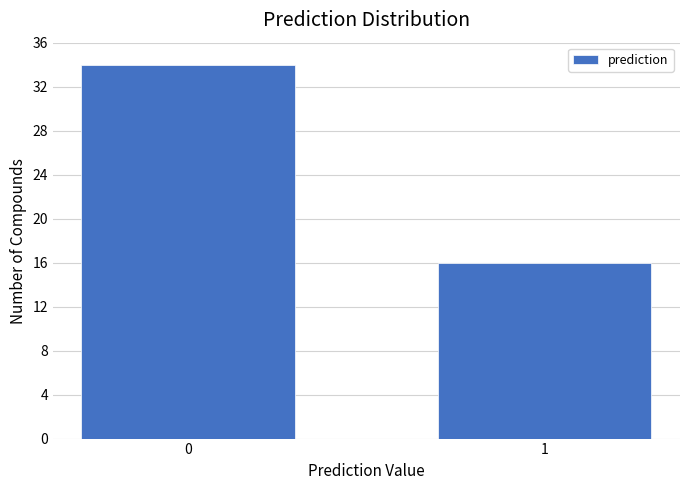

Reading right to left, transcribe all the data shown in this chart.

1=16	0=34